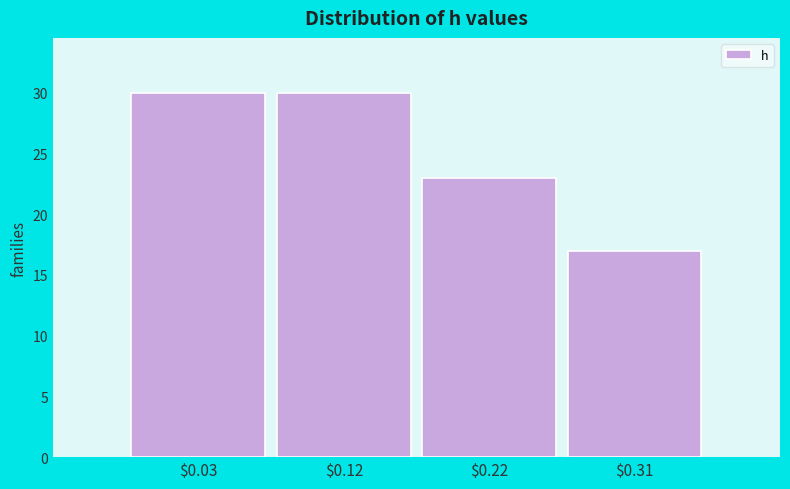

Reading right to left, transcribe all the data shown in this chart.

17	23	30	30